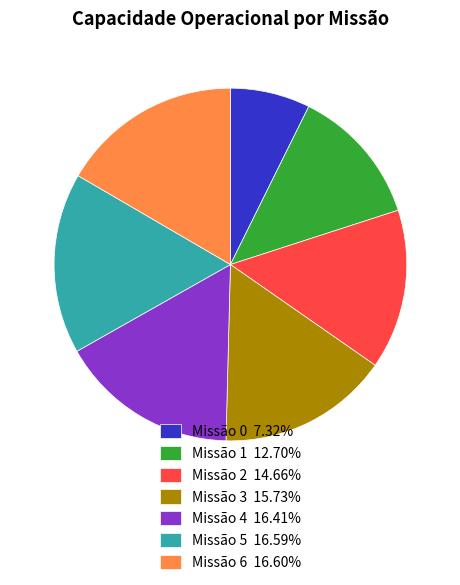

What is the ratio of the value at Missão 2 14.66% to the value at Missão 6 16.60%?

0.9